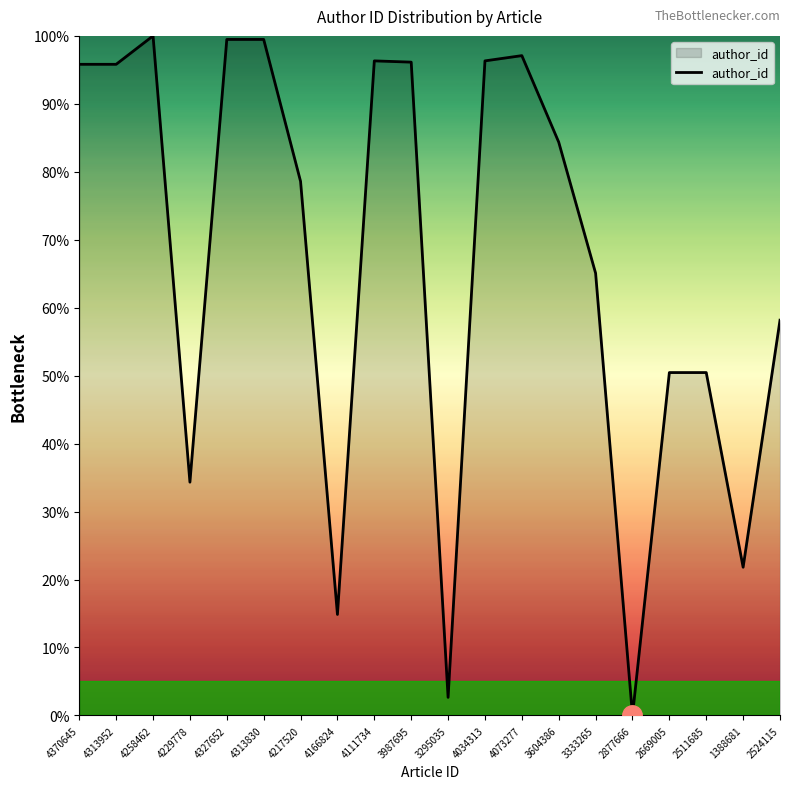

True or false: there are more than 2 points higher than both neighbors.

True